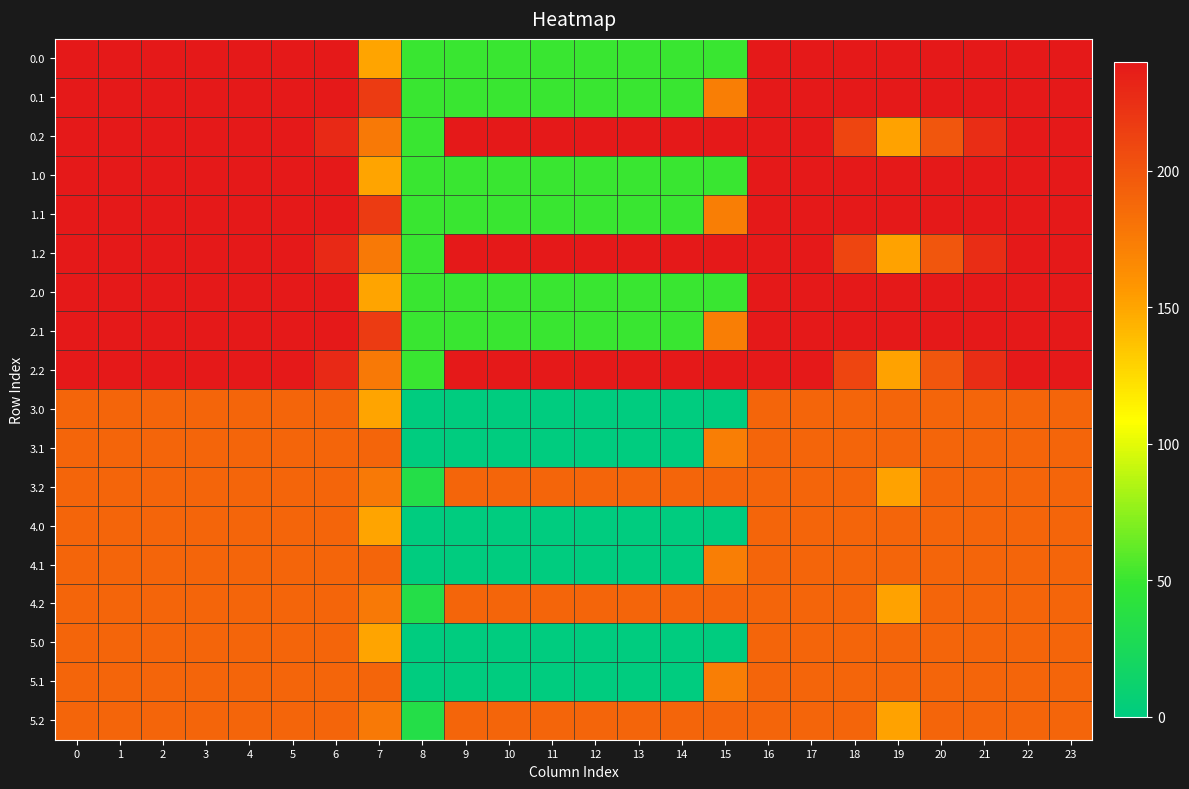

Which has a higher value, 6 or 0?

6